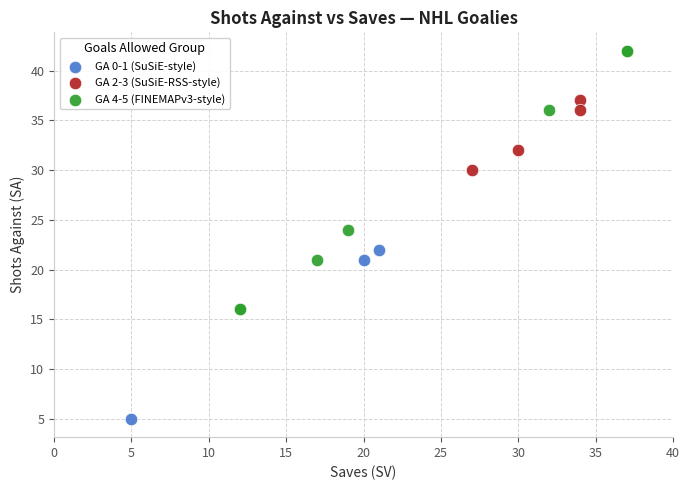

Which series contains the lowest Y value?

GA 0-1 (SuSiE-style)